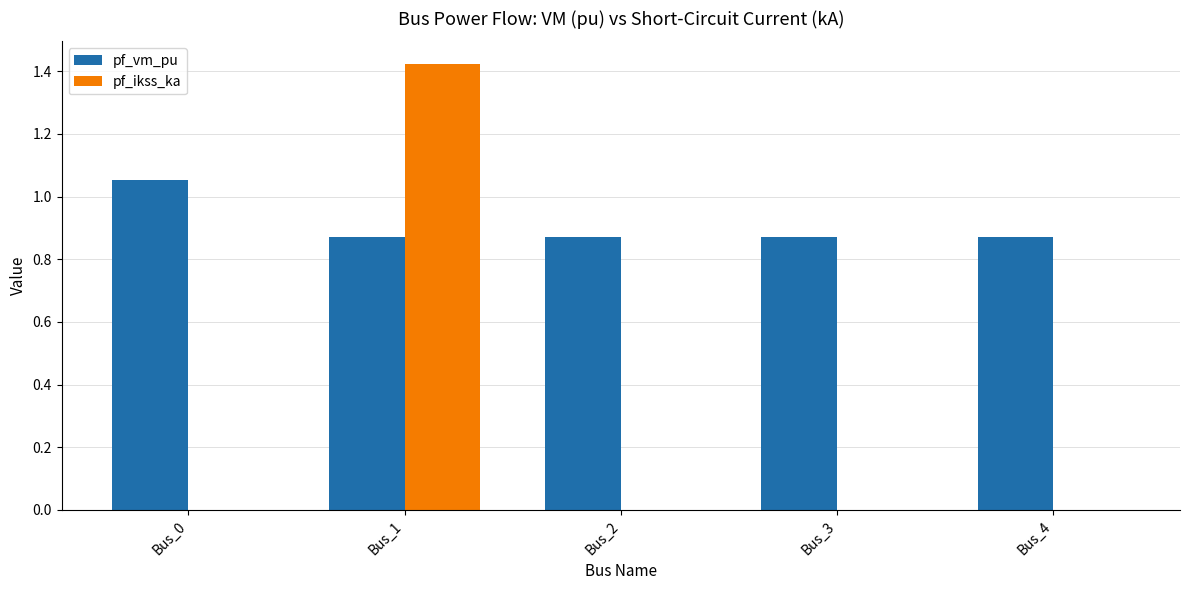

The value of pf_ikss_ka at Bus_4 is -0.9. True or false?

False